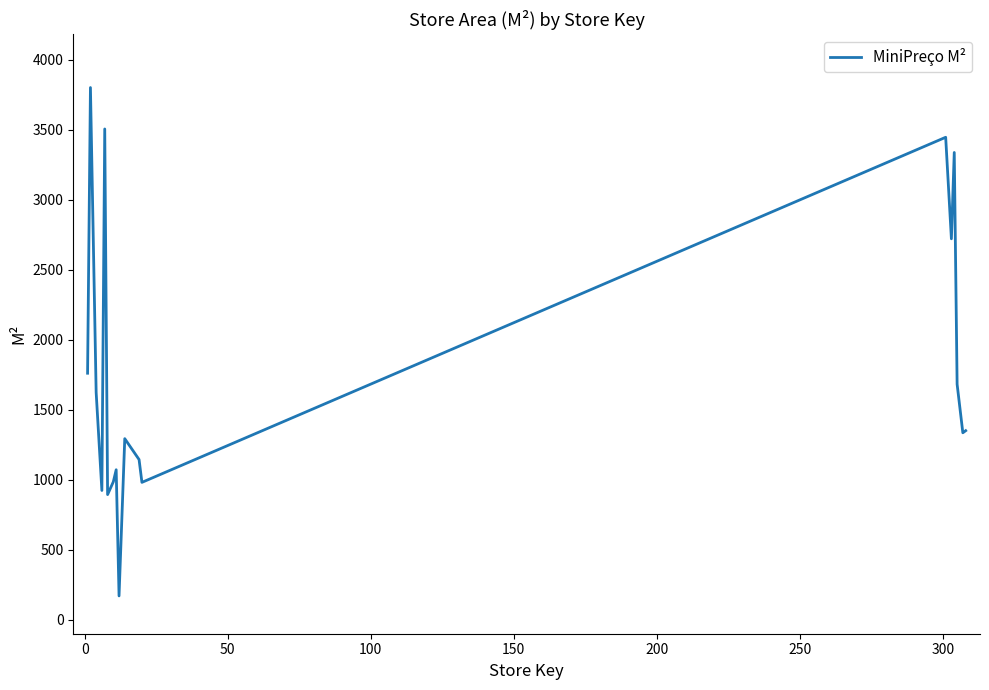

What is the difference between the maximum and minimum values?

3630.5